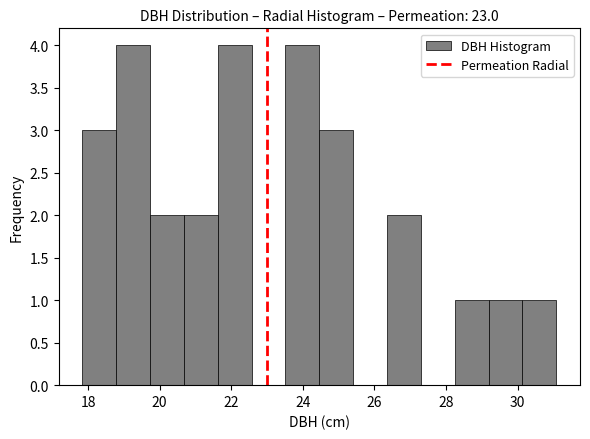

Reading left to right, transcribe this chart: for each bar, give the range it covers on the x-axis and its height. Neither the bar edges nor the heights are printed on the chart, so give them approximately, as read against the axes.

17.8 to 18.8: 3
18.8 to 19.8: 4
19.8 to 20.6: 2
20.6 to 21.6: 2
21.6 to 22.6: 4
22.6 to 23.6: 0
23.6 to 24.4: 4
24.4 to 25.4: 3
25.4 to 26.4: 0
26.4 to 27.2: 2
27.2 to 28.2: 0
28.2 to 29.2: 1
29.2 to 30.2: 1
30.2 to 31.0: 1